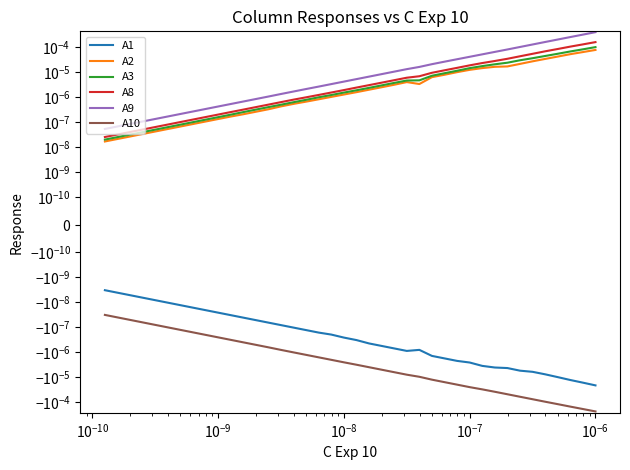

List the series in order of their peak value, highest first.

A9, A8, A3, A2, A1, A10